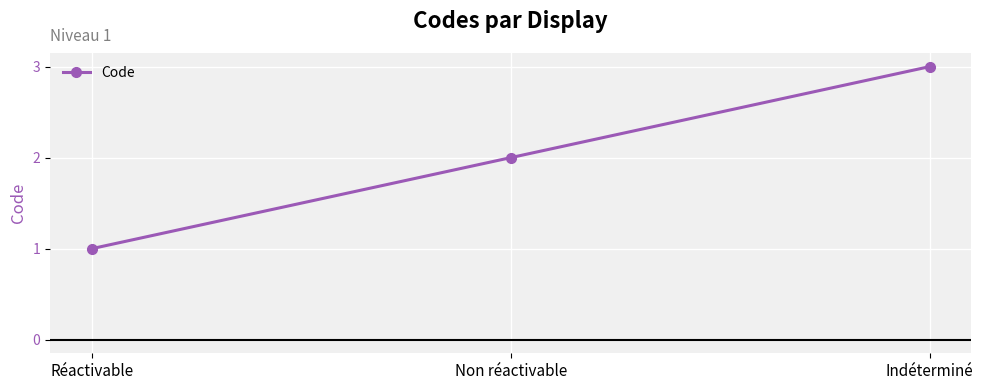

Reading left to right, what are all the values shown in this chart?

Réactivable=1	Non réactivable=2	Indéterminé=3